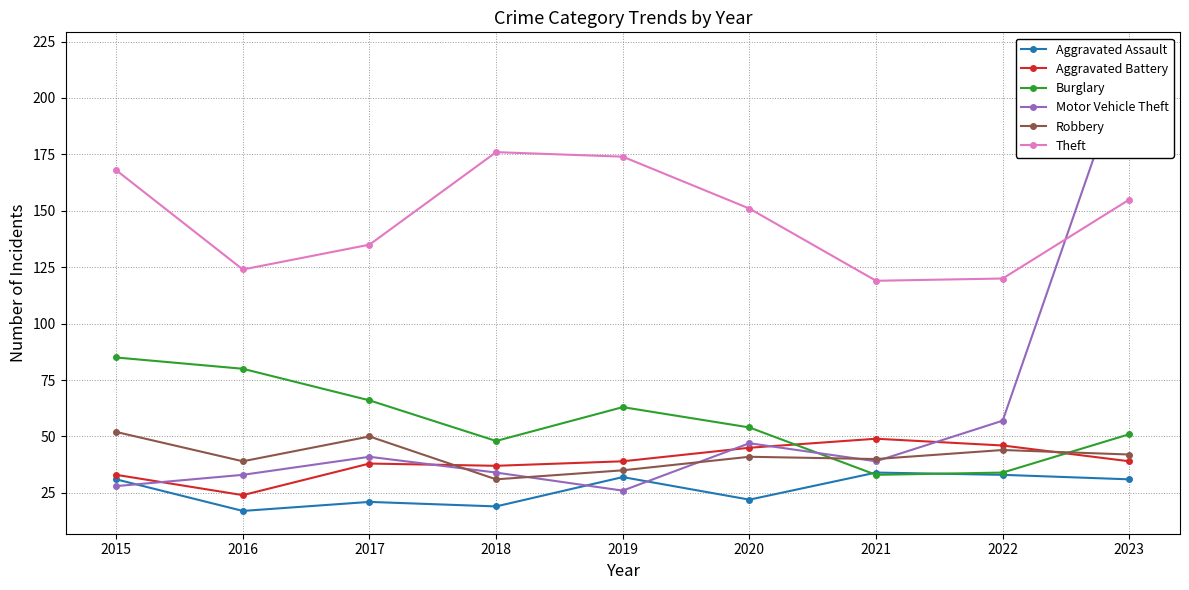

Which series ends up on top after the final intersection of Aggravated Battery and Motor Vehicle Theft?

Motor Vehicle Theft